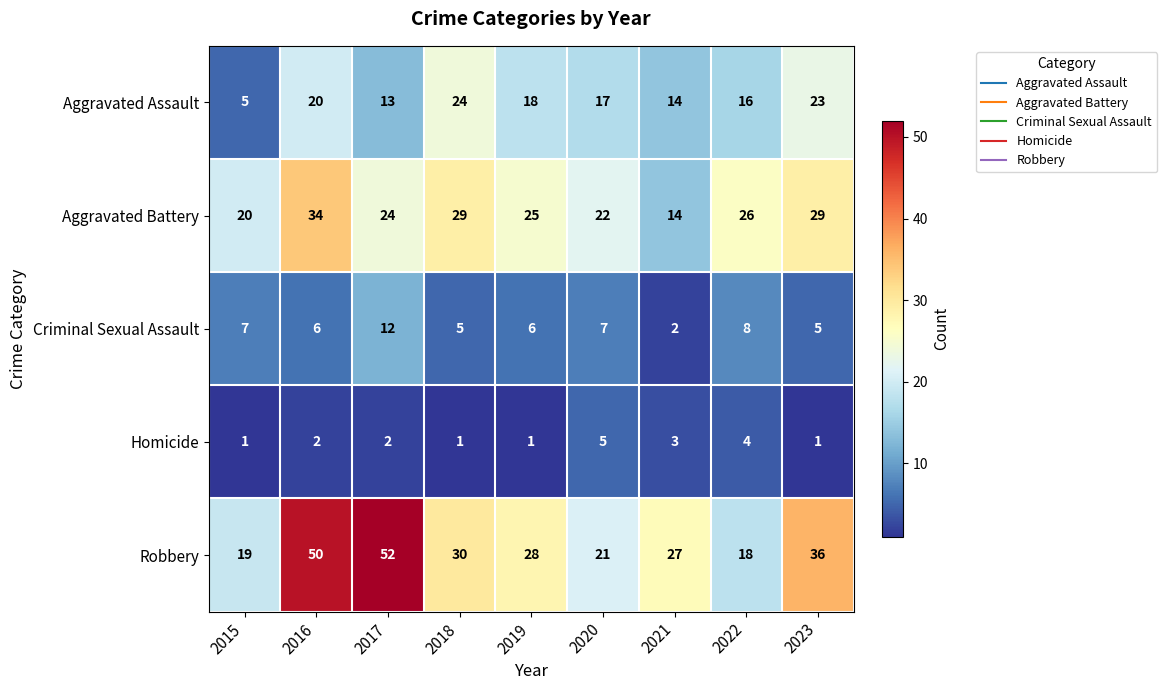

Is it true that Homicide equals 2 at 2023?

False